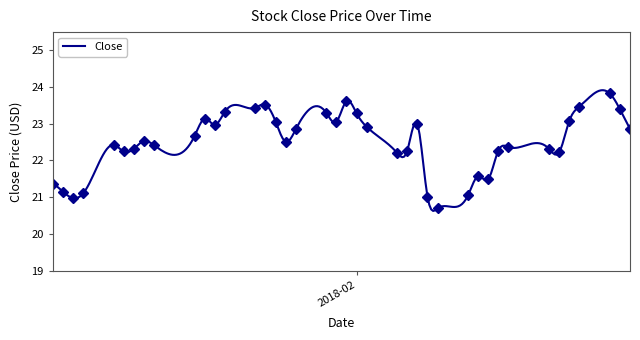

What is the highest value of the Close series?

23.9